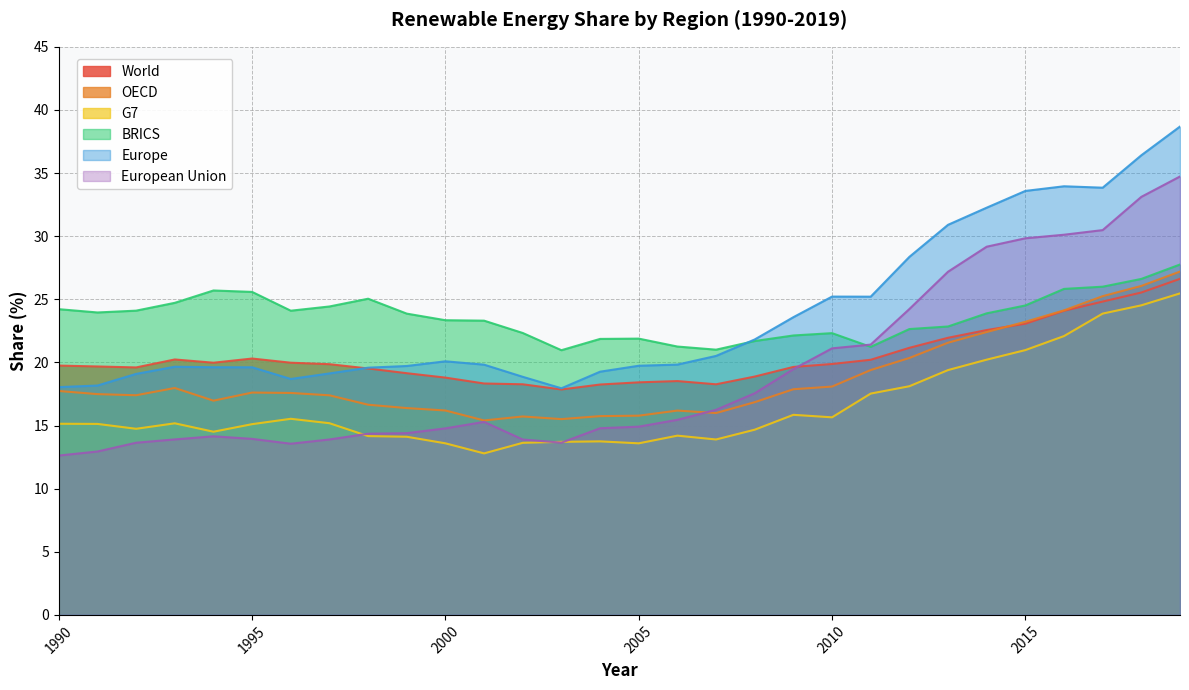

What is the difference between the maximum and minimum values in the Europe series?

20.7